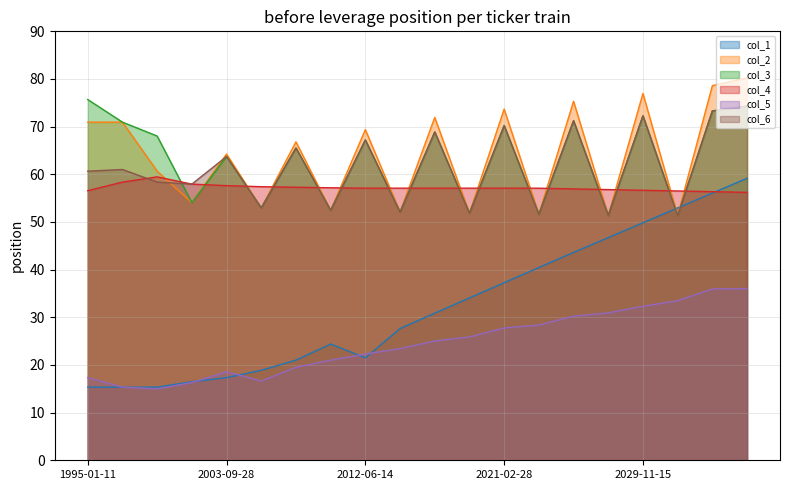

Which series has the largest range (max minus min)?

col_1